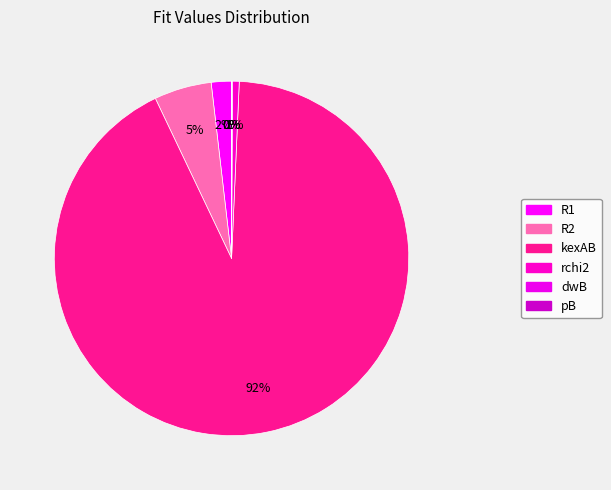

Count the number of slices in the pie.

6